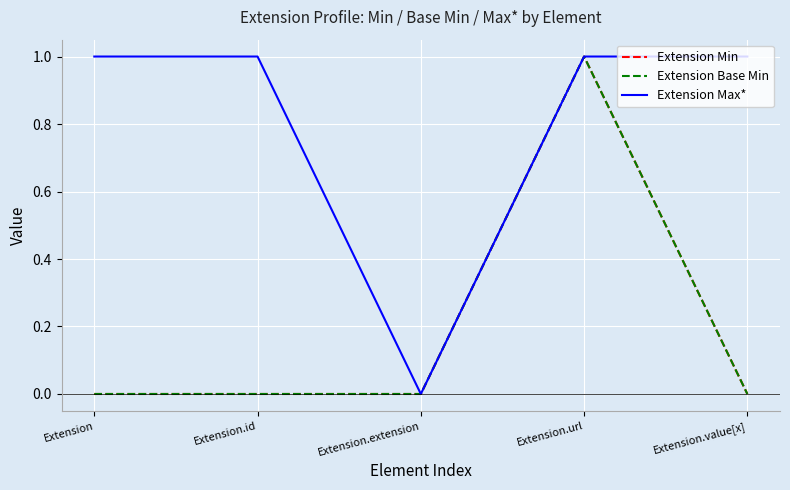

Does the chart display data point markers on the line(s)?

No